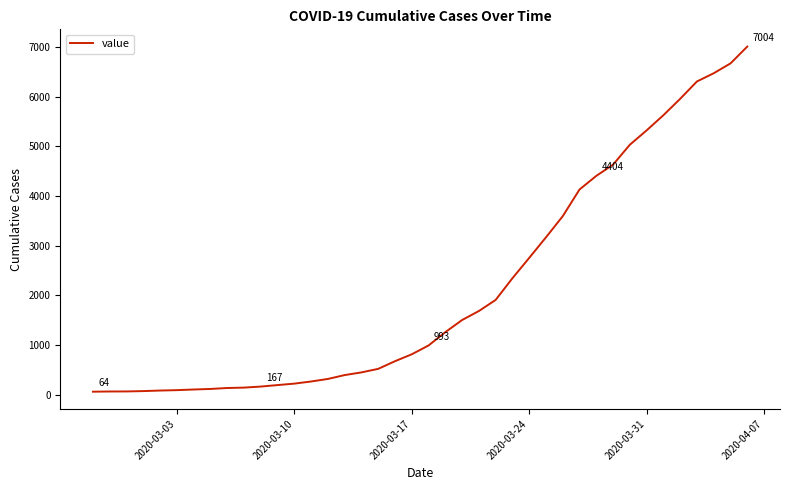

What is the maximum value shown in the chart?

7004